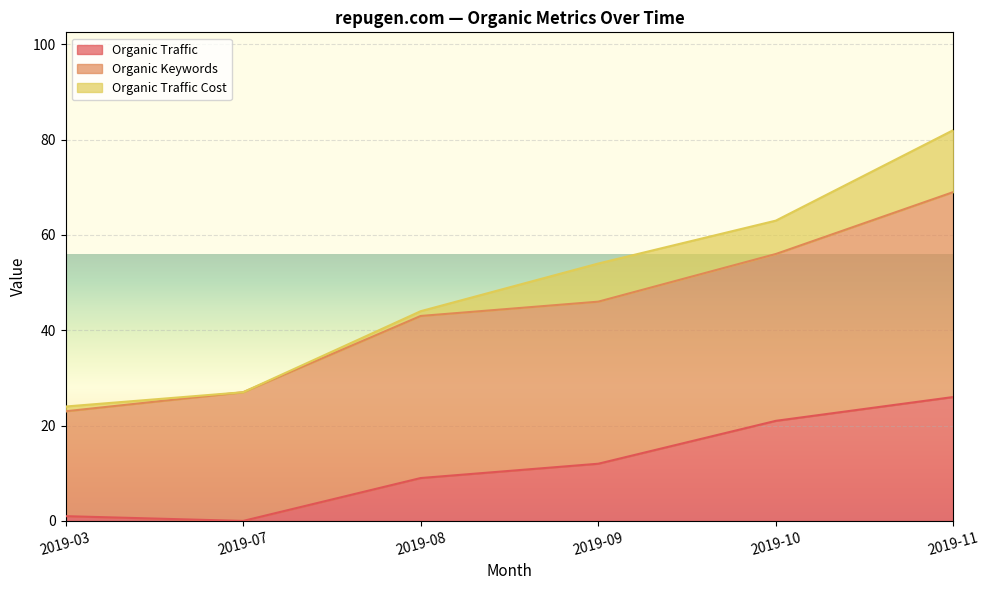

At which label does Organic Traffic reach its peak?

2019-11